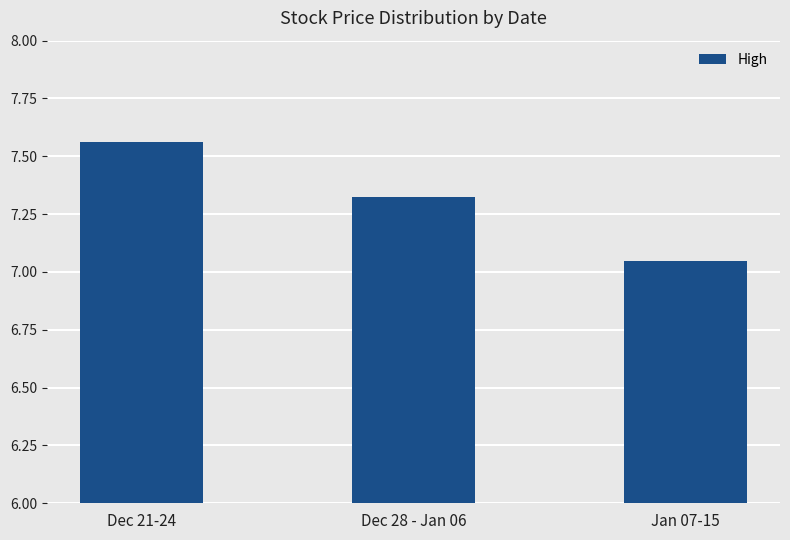

The chart shows a value of 11.1 at Dec 28 - Jan 06. True or false?

False